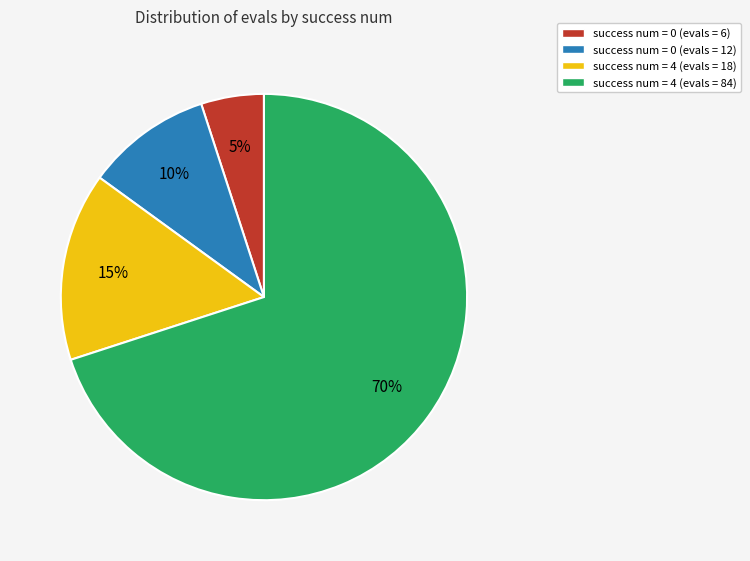

Is it true that success num = 4 (evals = 18) is 15% of the pie?

True